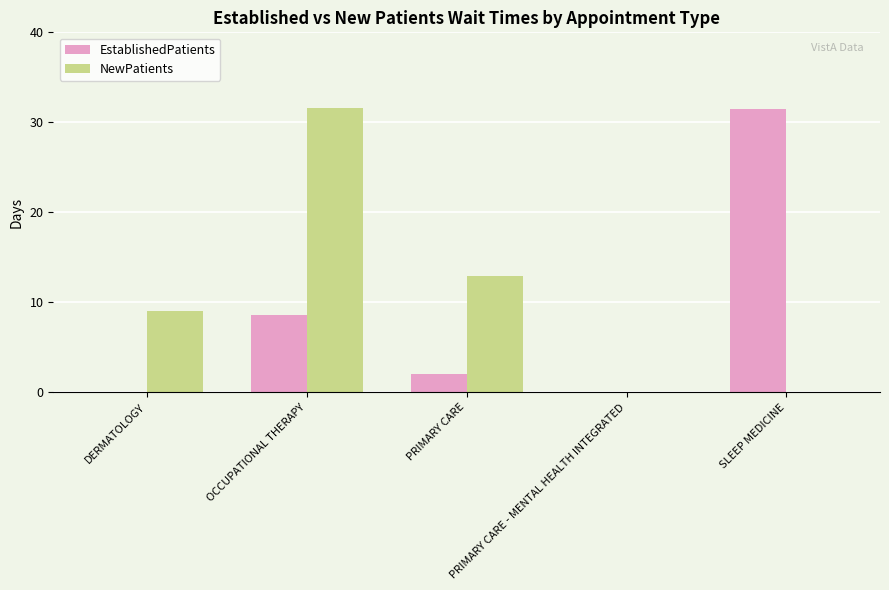

Is the value of NewPatients at SLEEP MEDICINE greater than the value of EstablishedPatients at OCCUPATIONAL THERAPY?

No